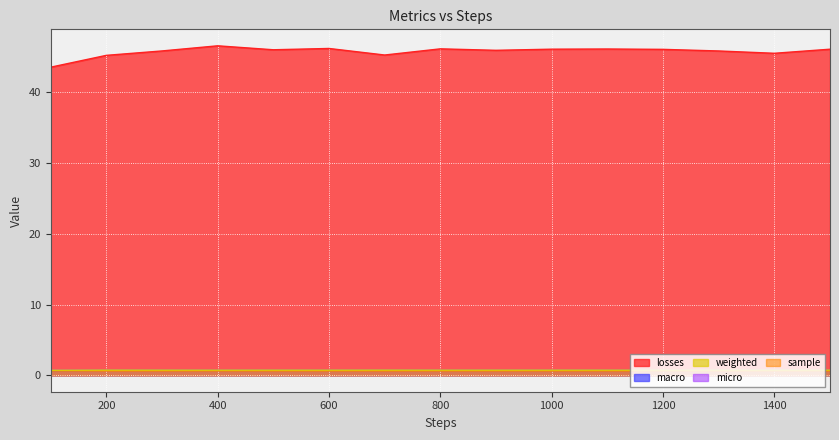

At which category does sample reach its first local peak?

200